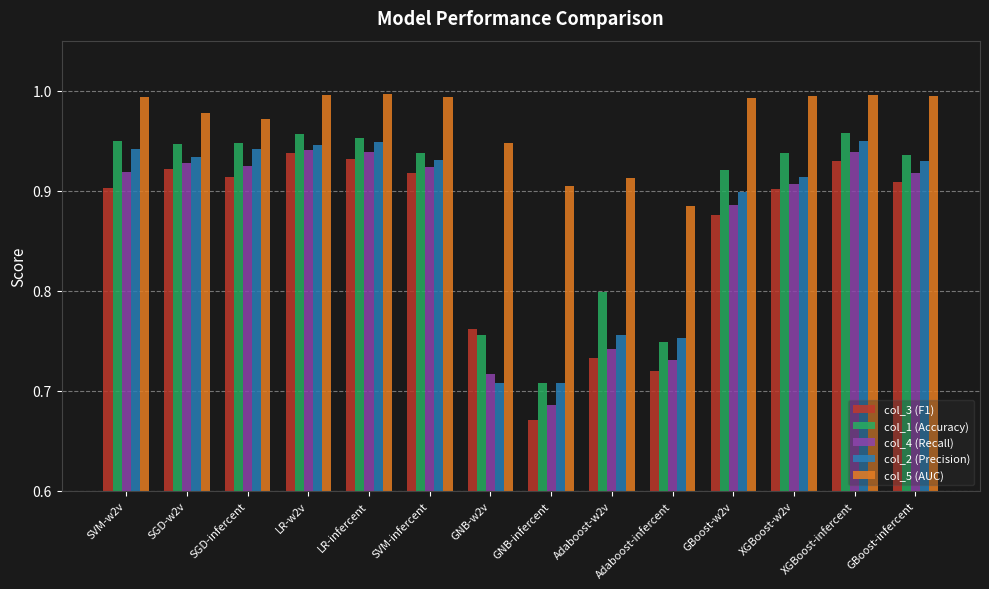

True or false: col_2 (Precision) has a value of 0.9 at XGBoost-w2v.

True